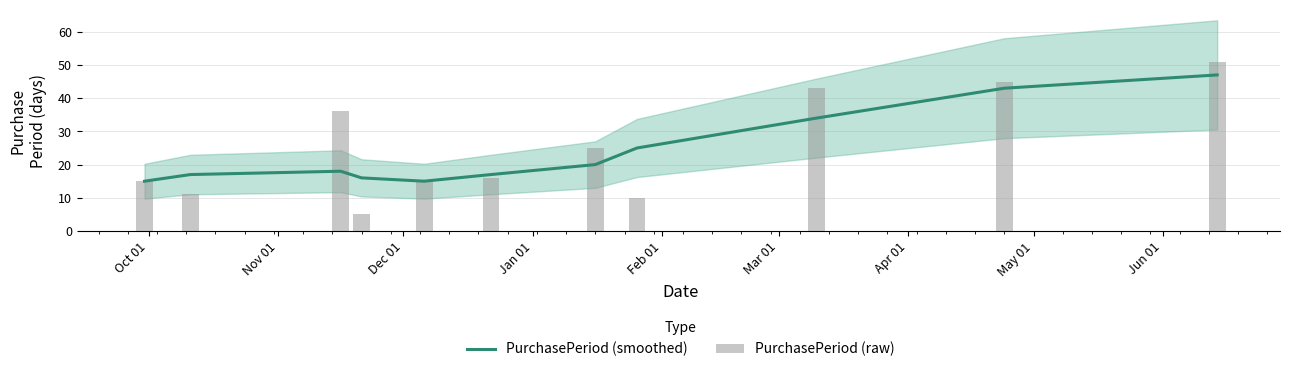

Reading left to right, extract all data points from this chart.

PurchasePeriod (smoothed): 15	17	18	16	15	17	20	25	34	43	47
PurchasePeriod (raw): 15	11	36	5	15	16	25	10	43	45	51